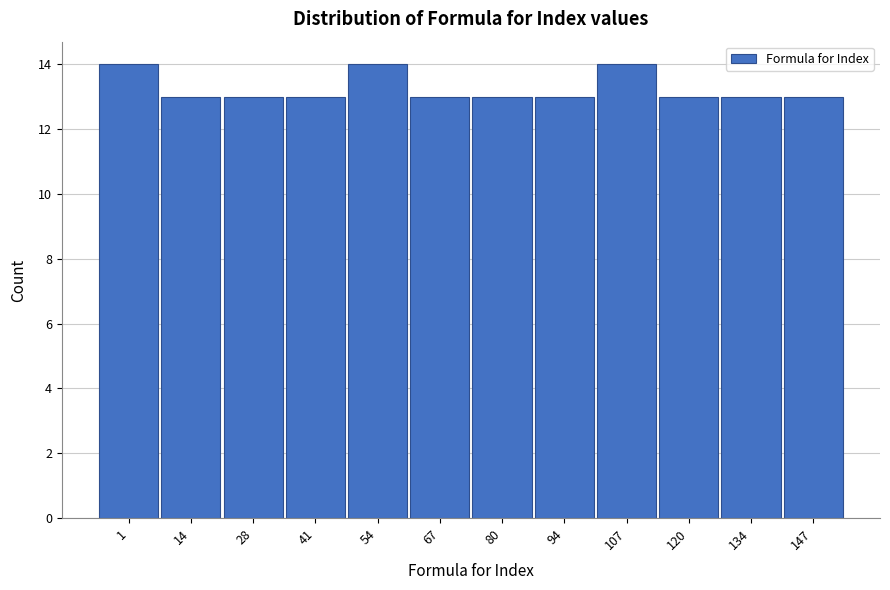

Reading left to right, list all the values displayed in this chart.

1=14	14=13	28=13	41=13	54=14	67=13	80=13	94=13	107=14	120=13	134=13	147=13